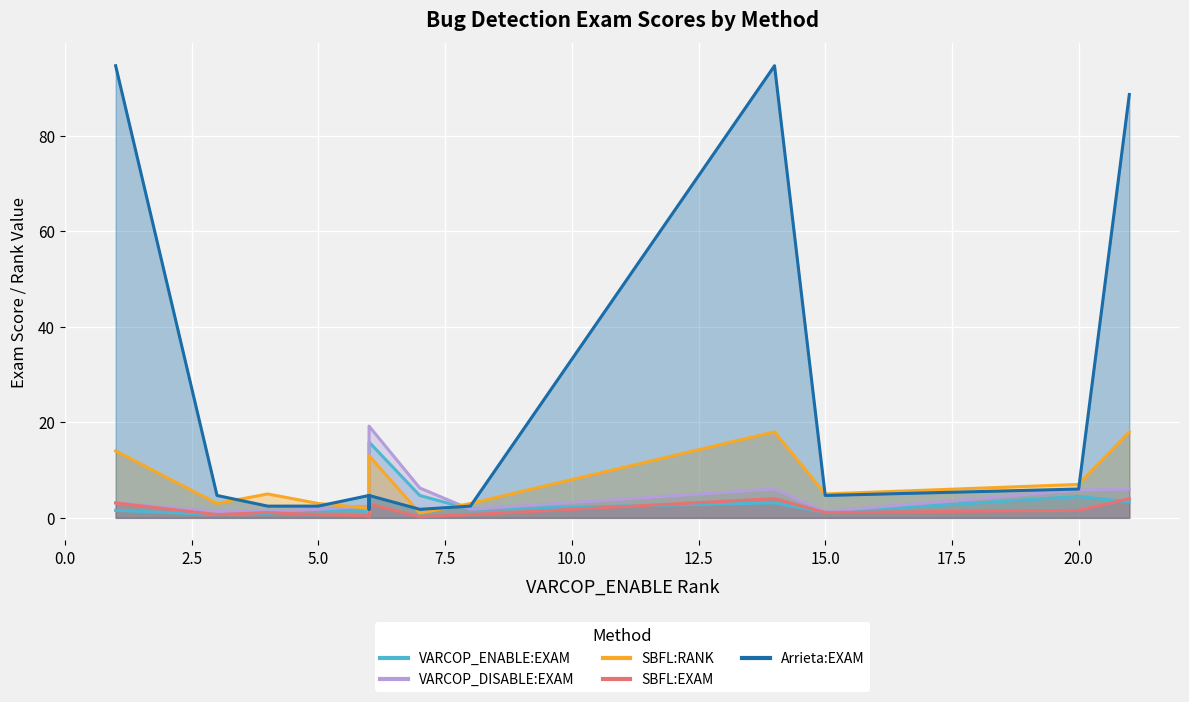

True or false: VARCOP_DISABLE:EXAM and VARCOP_ENABLE:EXAM cross at least once.

False